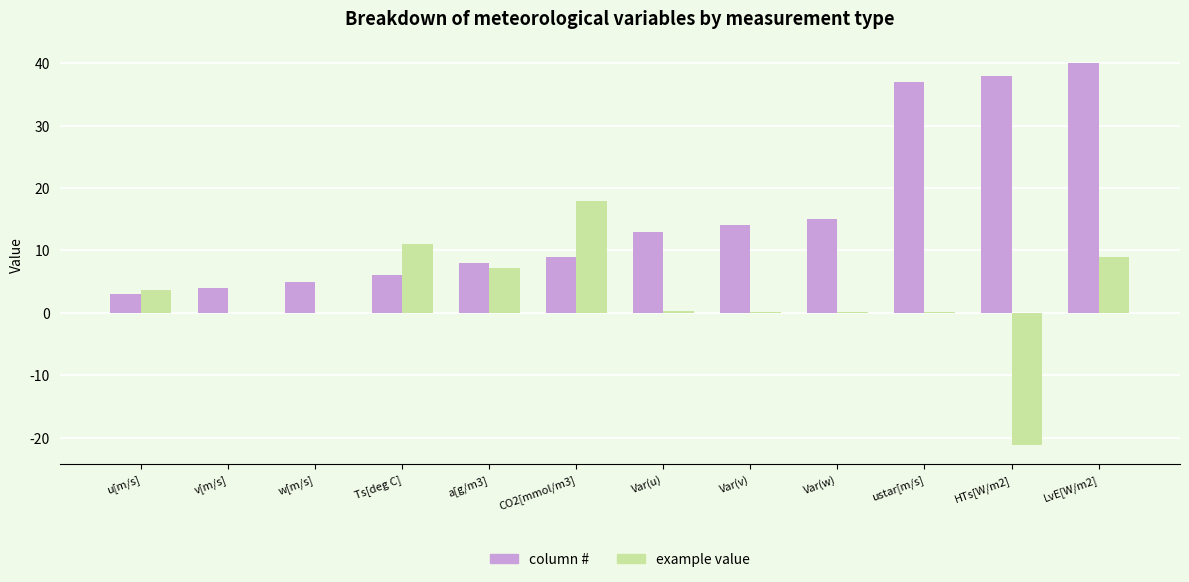

What is the sum of all column # values?

192.0